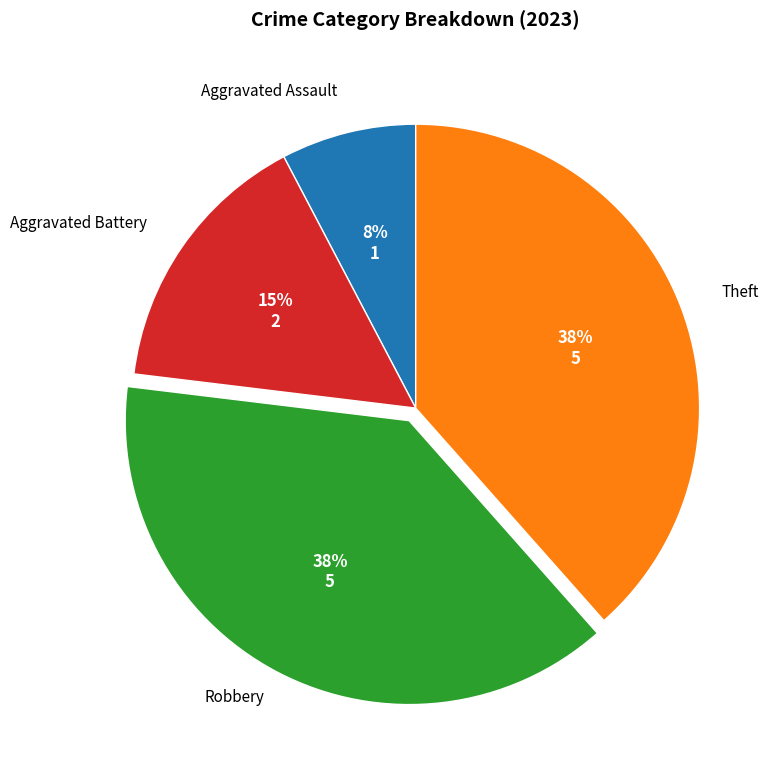

Is there a majority slice in this chart?

No